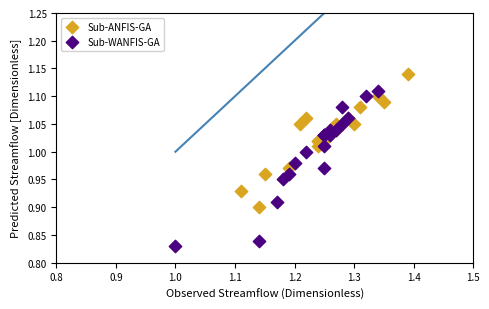

What are all the series names shown in the legend?

Sub-ANFIS-GA, Sub-WANFIS-GA